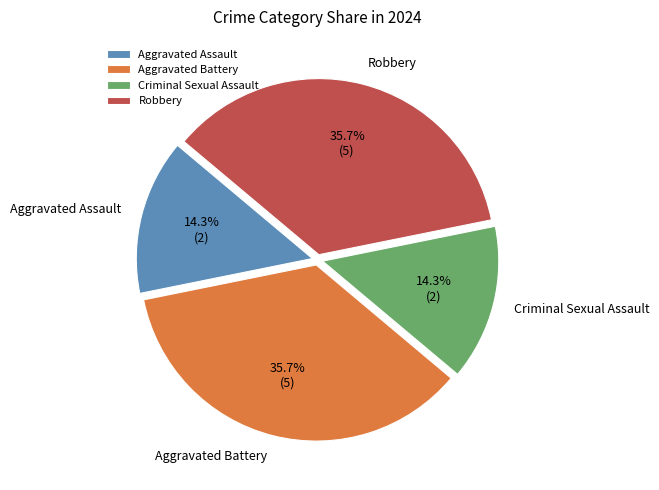

Between Robbery and Aggravated Assault, which is larger?

Robbery